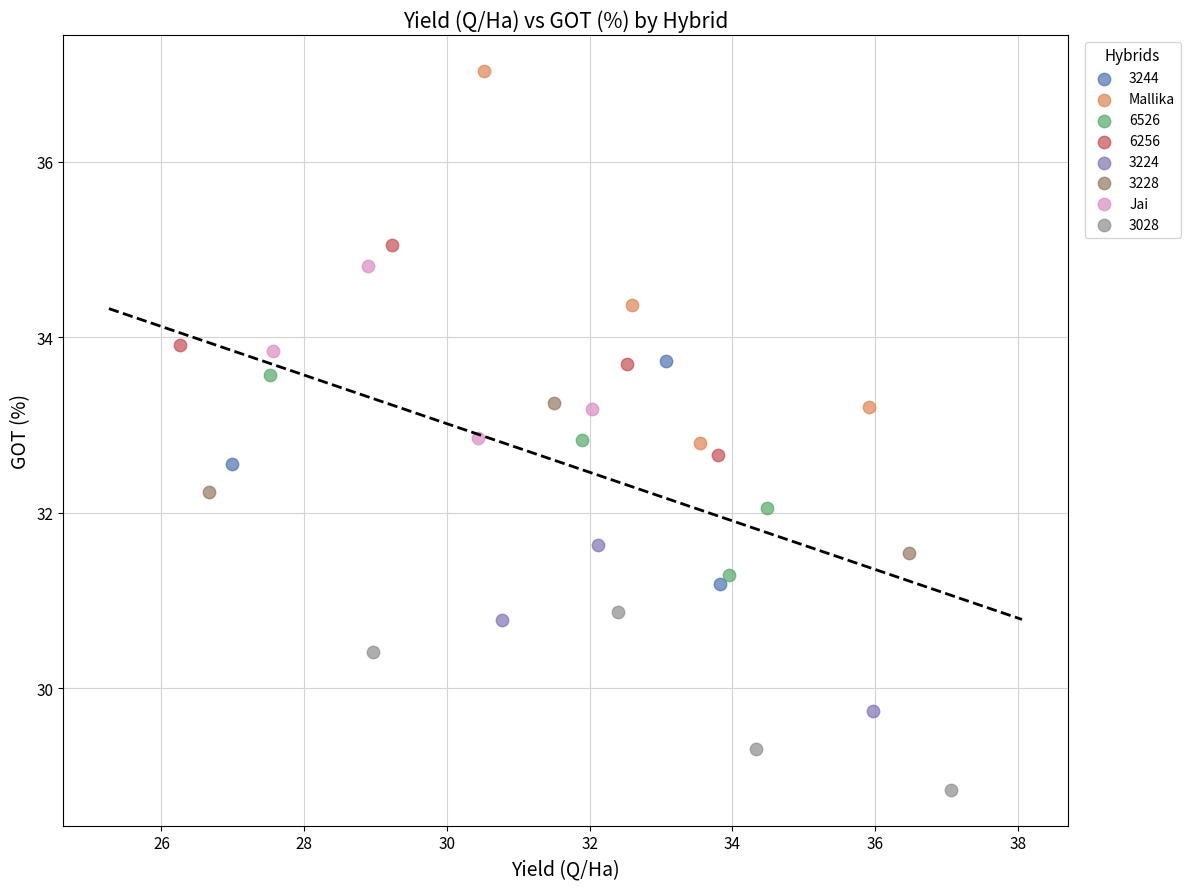

Which series has the largest Y range (max minus min)?

Mallika